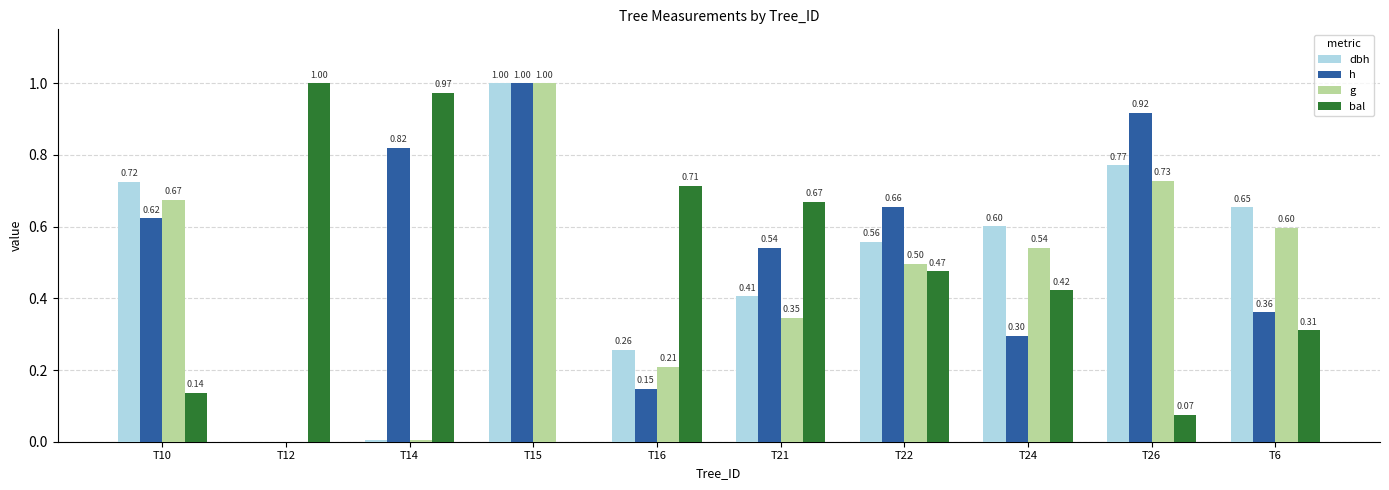

How many values in the h series exceed 0?

9